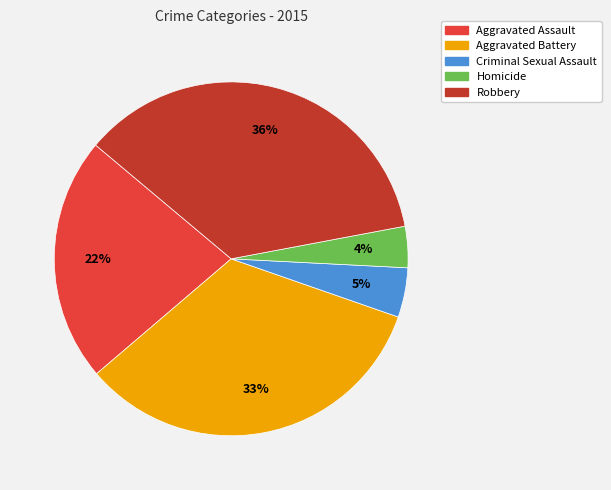

Is Aggravated Battery the majority of the pie?

No